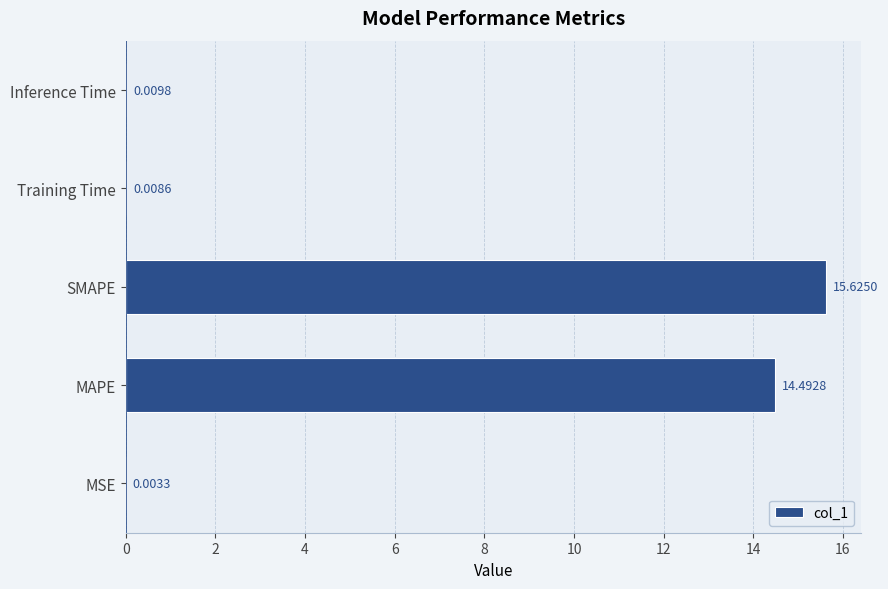

What is the sum of all values?

30.1